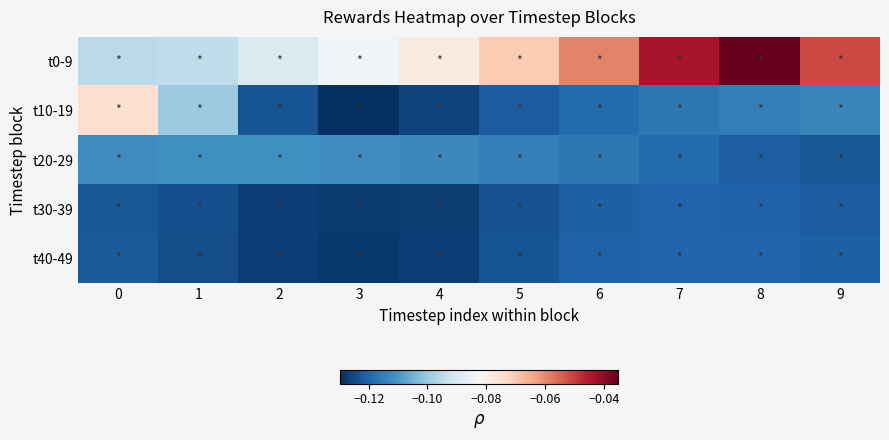

What is the total value across all series at 8?

-0.5